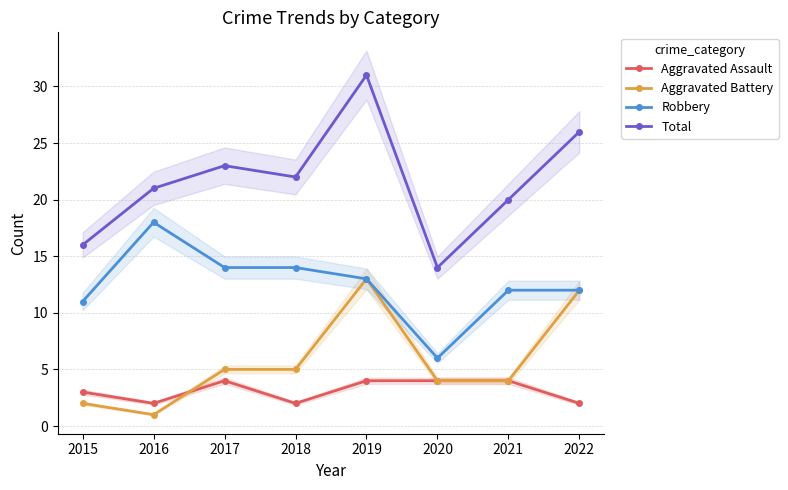

The Robbery series shows 18 at 2016. True or false?

True